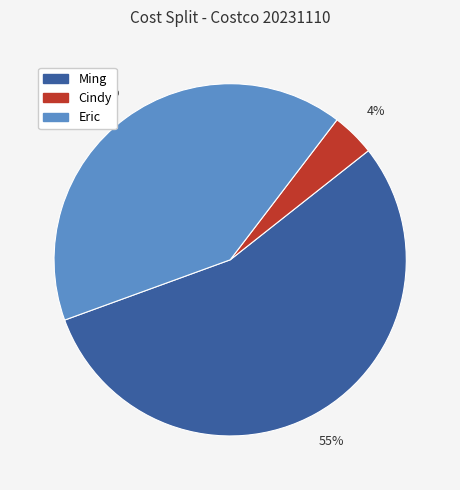

Which category has the biggest portion of the pie?

Ming